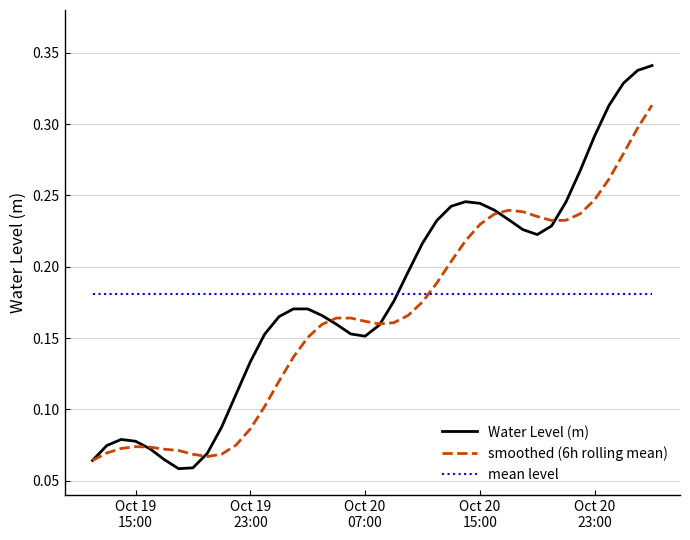

Which series has the widest spread of values?

Water Level (m)